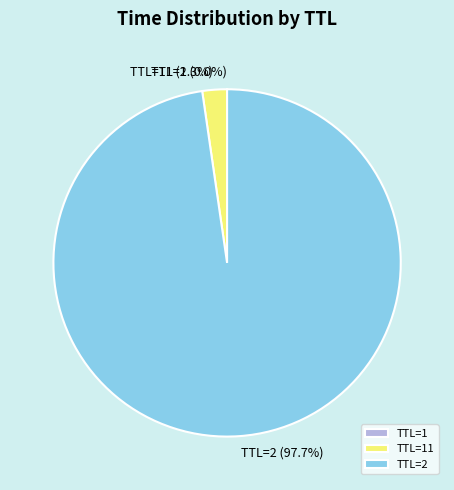

Which category has the biggest portion of the pie?

TTL=2